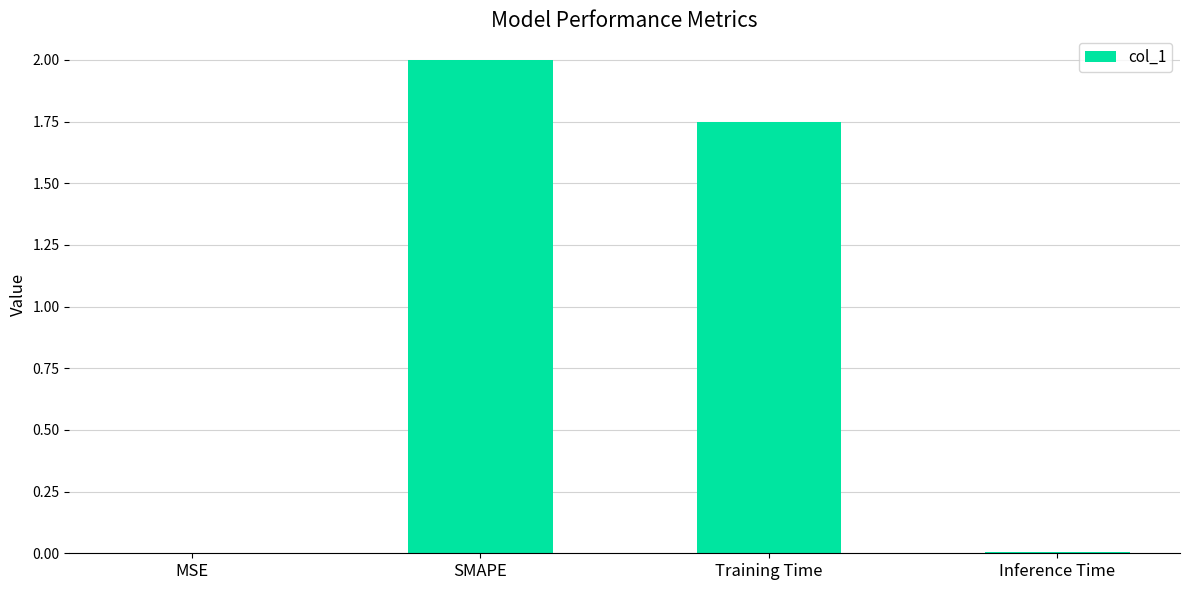

What is the change in value from SMAPE to Training Time?

-0.3